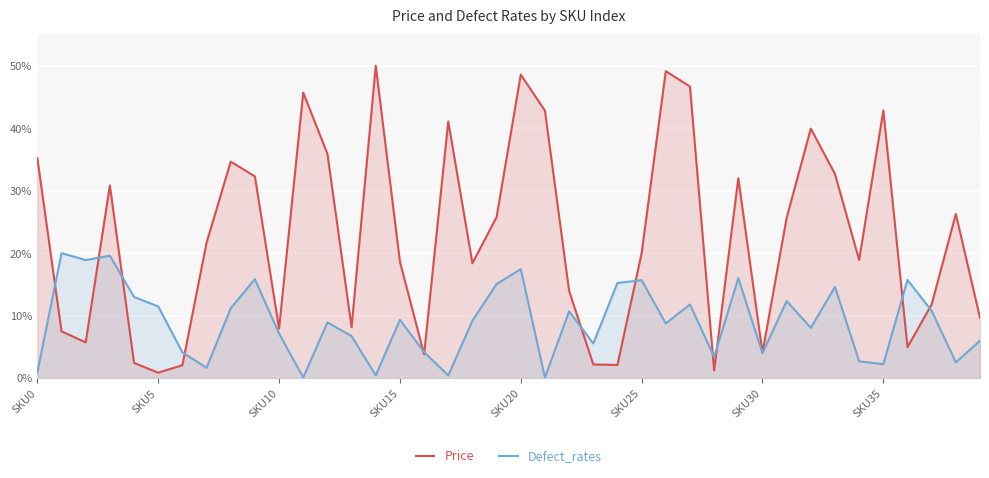

What is the difference between the maximum and second lowest values in the Defect_rates series?

19.9